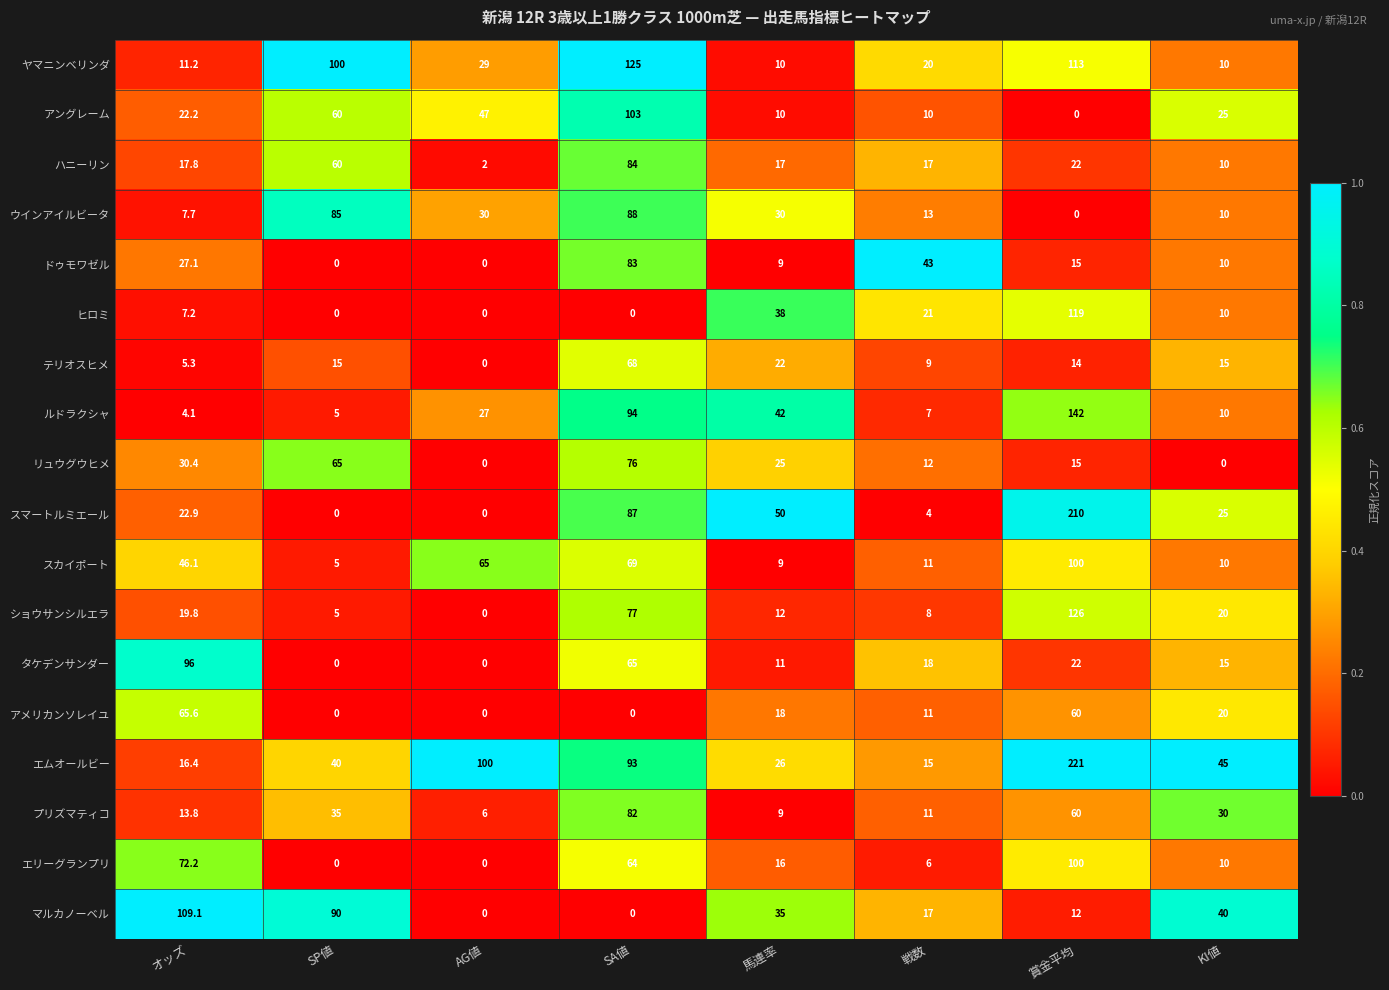

At which category is the sum across all series the highest?

賞金平均